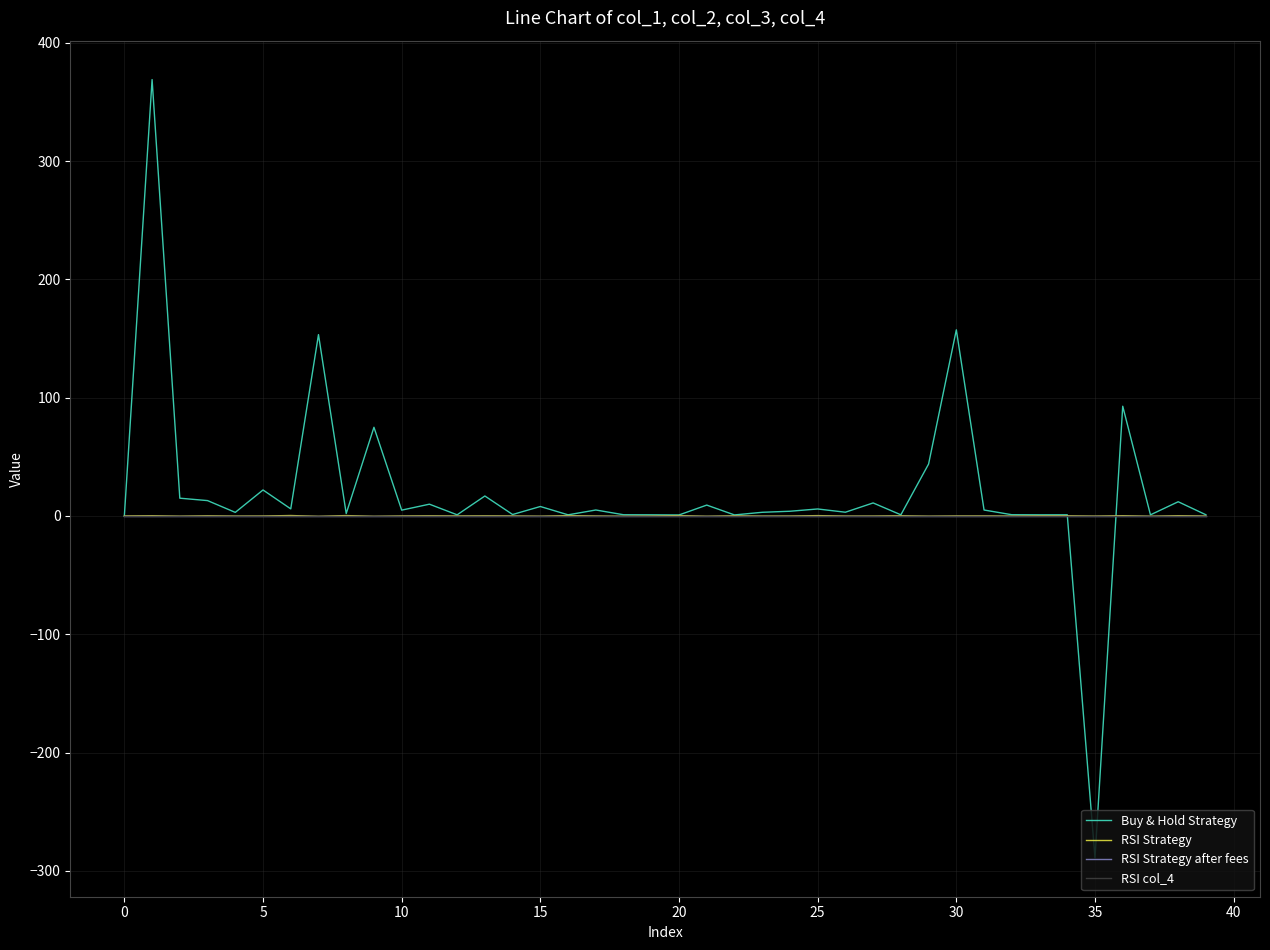

Is this an area chart (filled region under the line)?

No